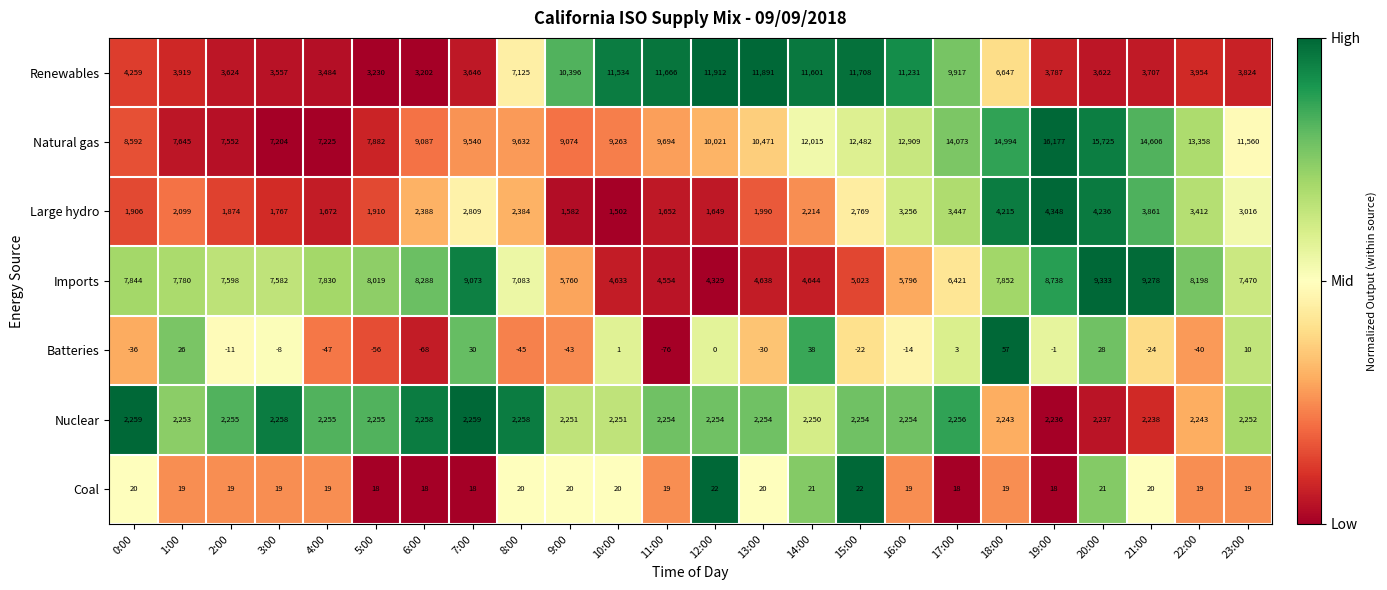

What is the spread (max minus min) of values at 18:00?

14975